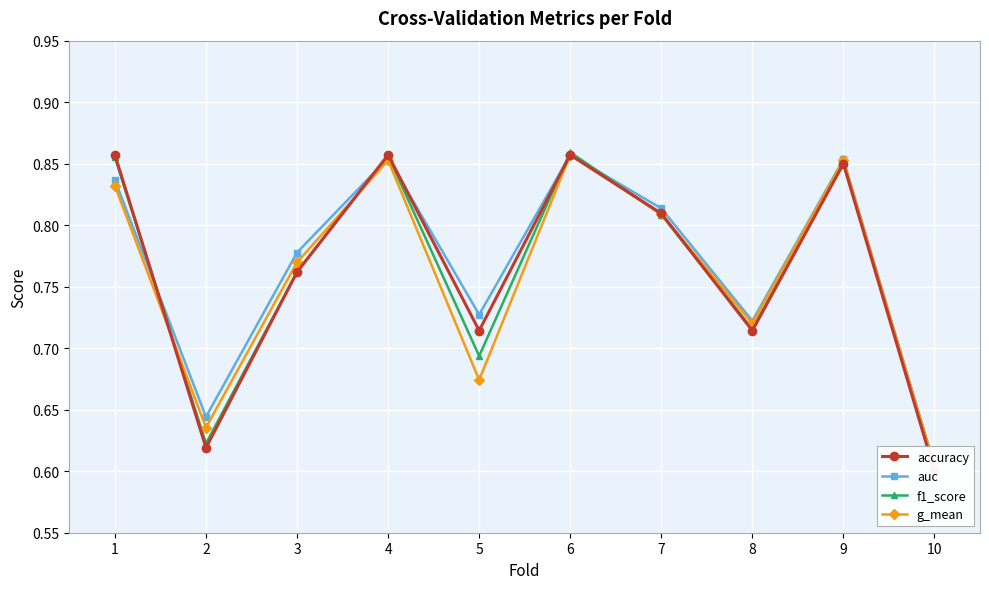

Reading right to left, list all the values displayed in this chart.

accuracy: 0.6	0.8	0.7	0.8	0.9	0.7	0.9	0.8	0.6	0.9
auc: 0.6	0.9	0.7	0.8	0.9	0.7	0.9	0.8	0.6	0.8
f1_score: 0.6	0.9	0.7	0.8	0.9	0.7	0.9	0.8	0.6	0.9
g_mean: 0.6	0.9	0.7	0.8	0.9	0.7	0.9	0.8	0.6	0.8